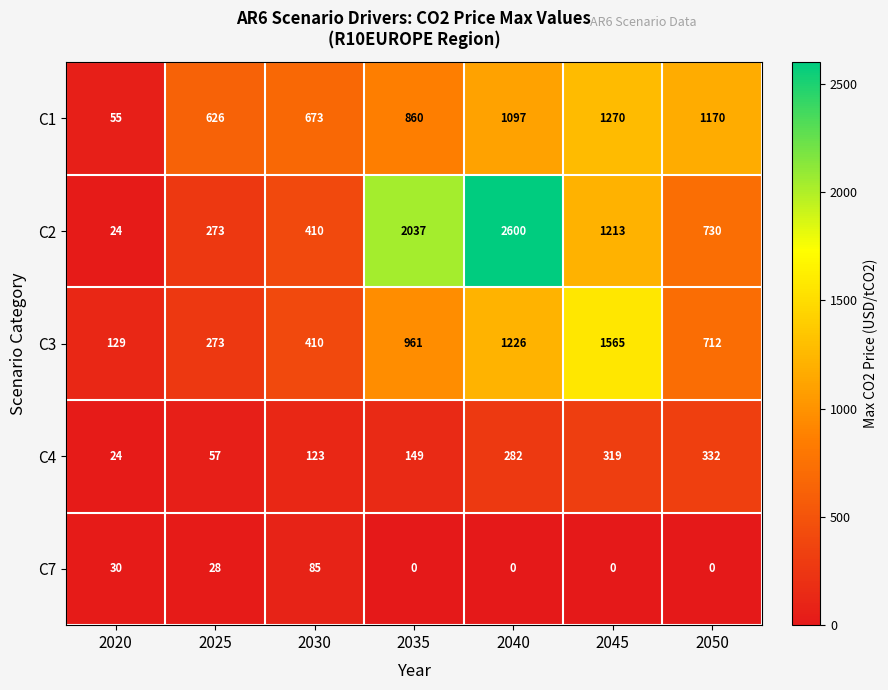

What is the total value across all series at 2030?

1701